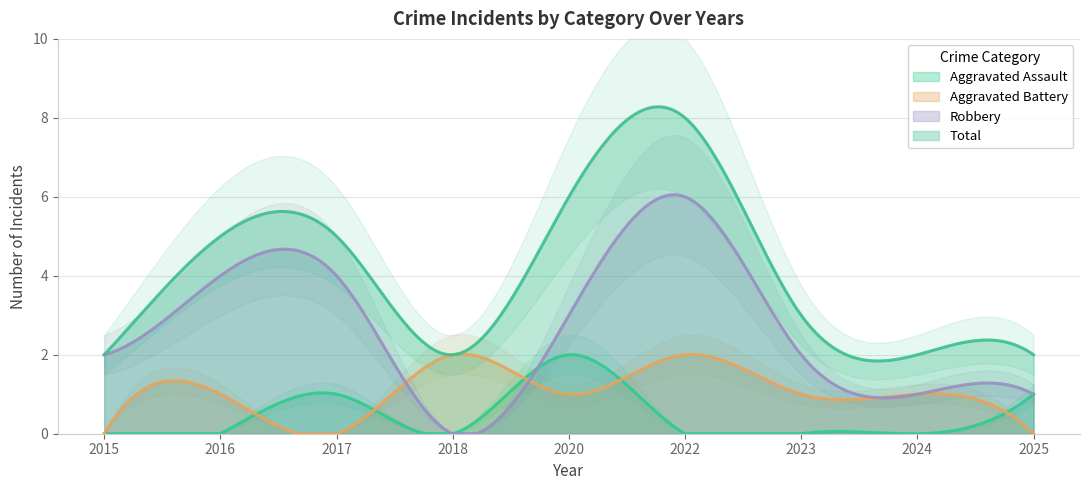

Is it true that Total equals 6 at 2020?

True